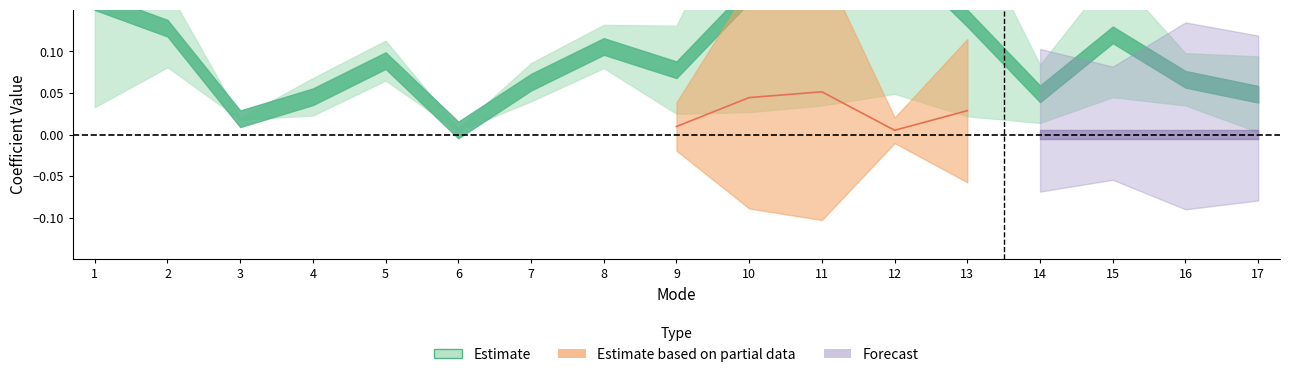

Does the chart have visible grid lines?

No